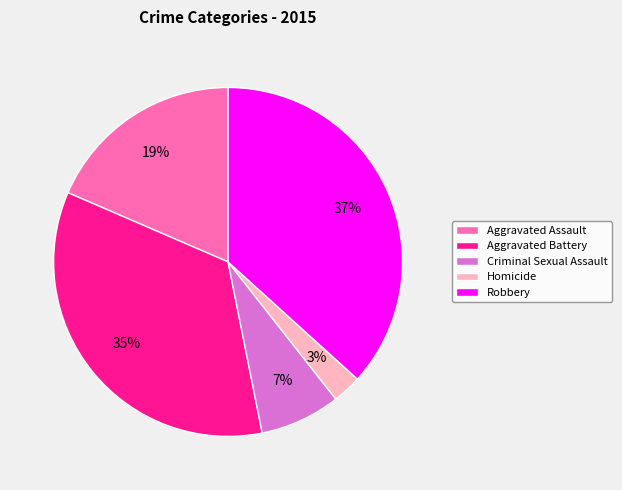

Between Homicide and Aggravated Battery, which is larger?

Aggravated Battery